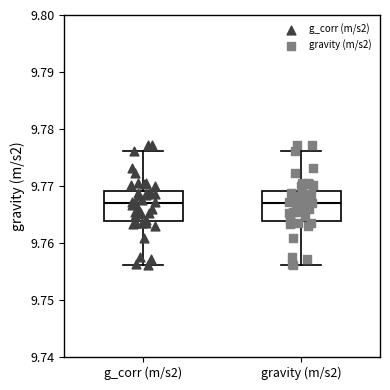

Reading left to right, read every box against the y-axis: the position of its median line, the range the box covers, and the ends of its whiskers. The values are not printed on the chart, so give them approximately, as read against the axis.

g_corr (m/s2): median 9.767, box 9.764 to 9.769, whiskers 9.756 to 9.776
gravity (m/s2): median 9.767, box 9.764 to 9.769, whiskers 9.756 to 9.776